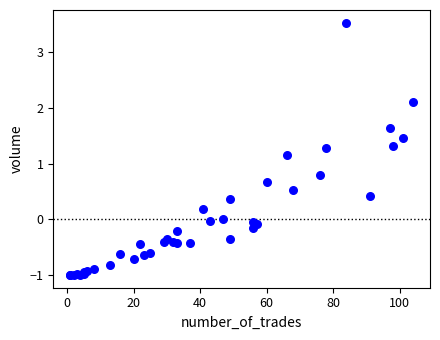

What Y value in the scatter plot is closest to 1?

1.2